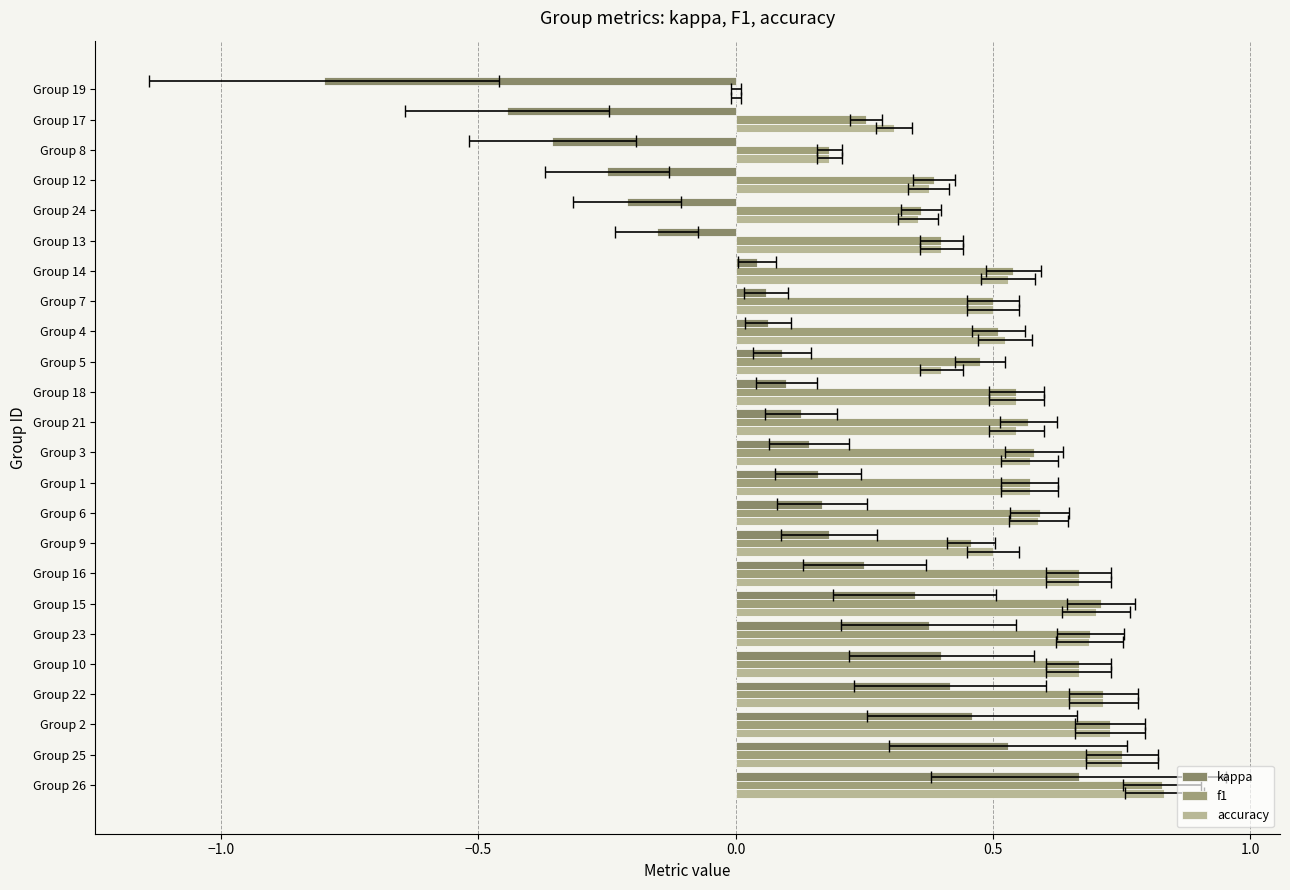

How many data points in kappa are above 0?

18